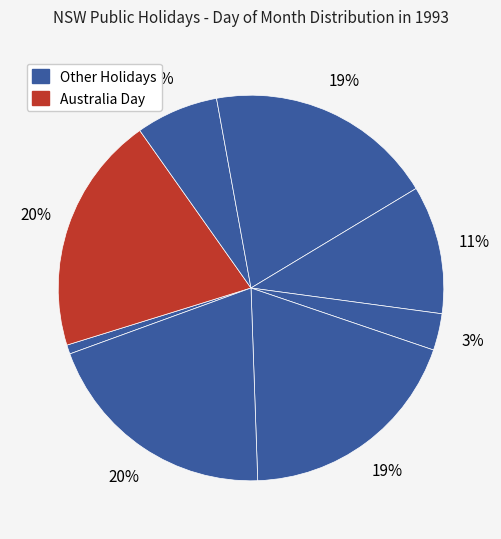

To the nearest percent, what is the average slice percentage?

12%